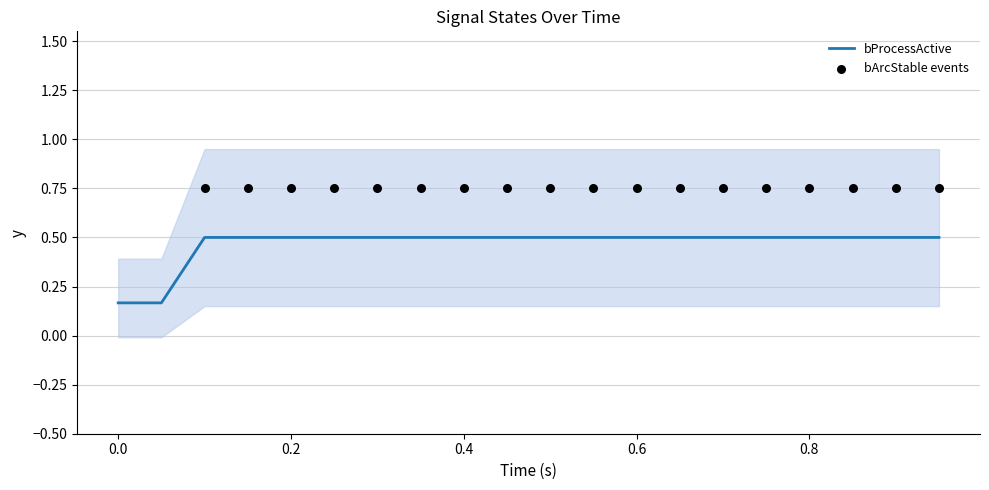

What is the maximum value for bProcessActive?

0.5